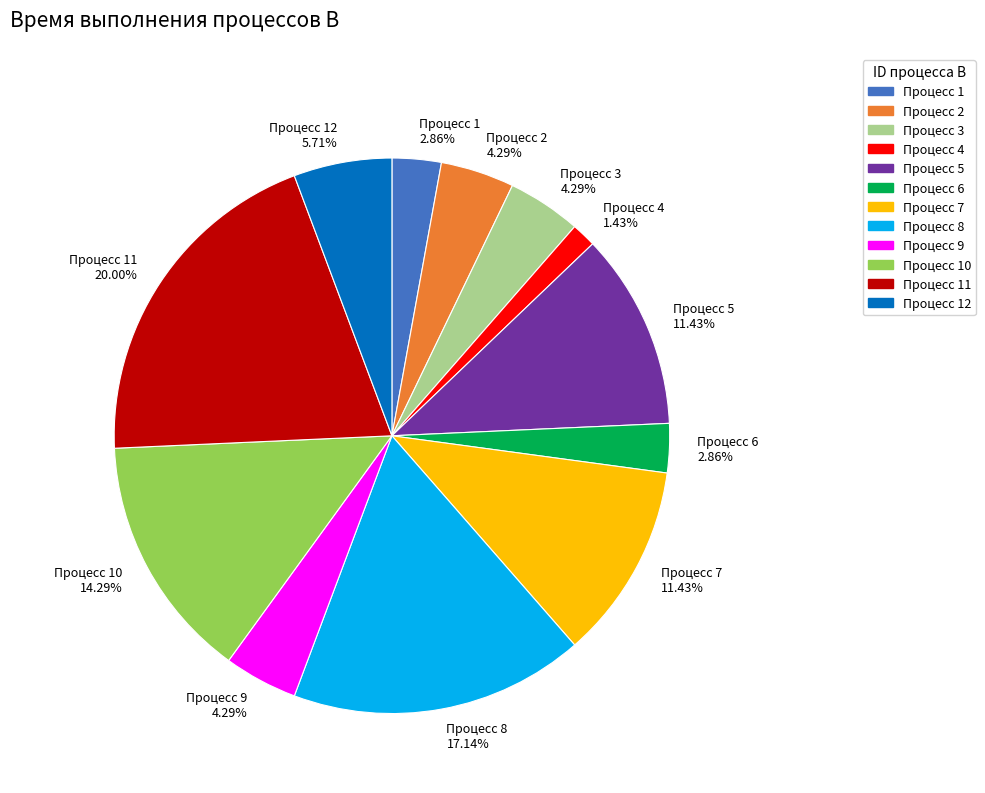

Does any single category account for the majority?

No